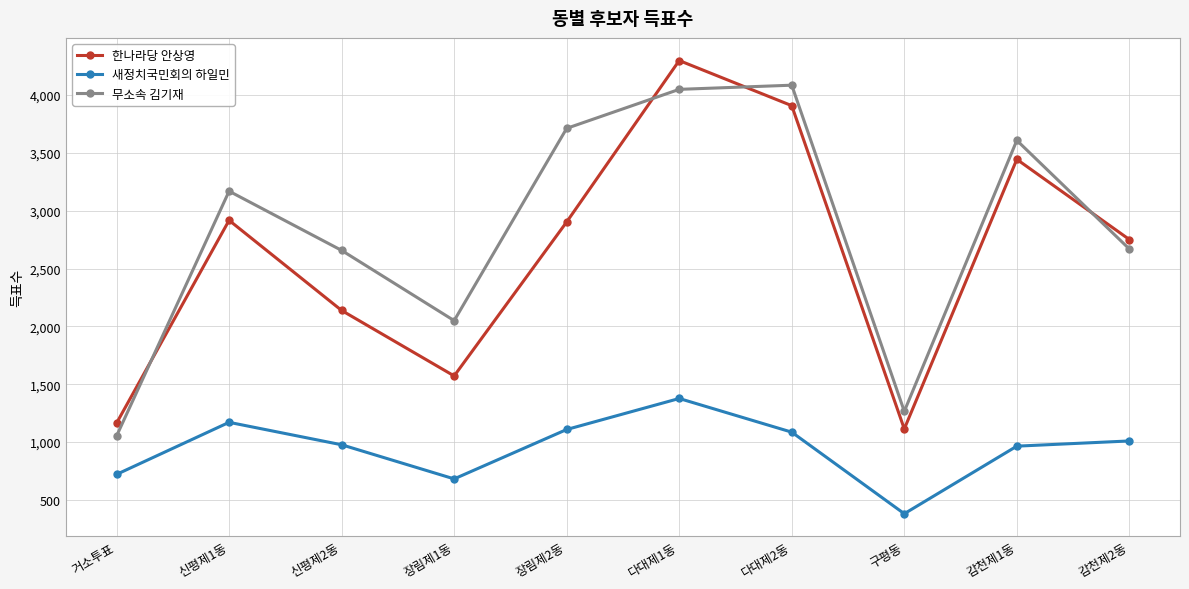

What is the sum of all 새정치국민회의 하일민 values?

9479